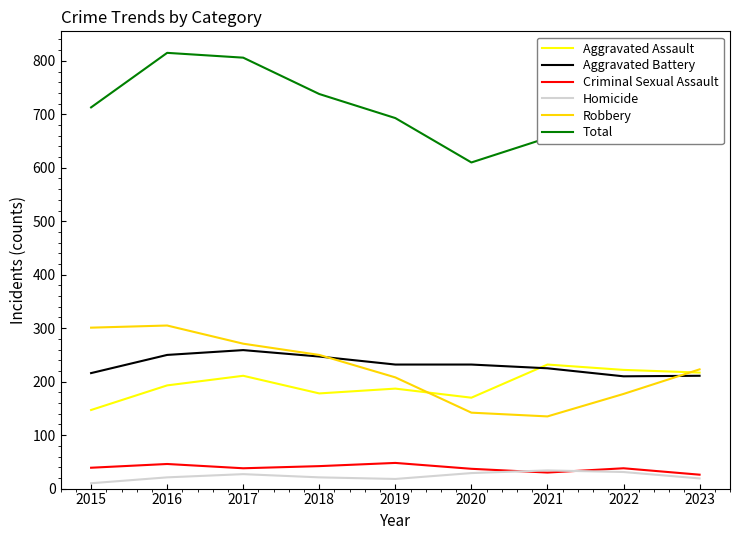

What is the difference between the maximum and minimum values in the Robbery series?

170